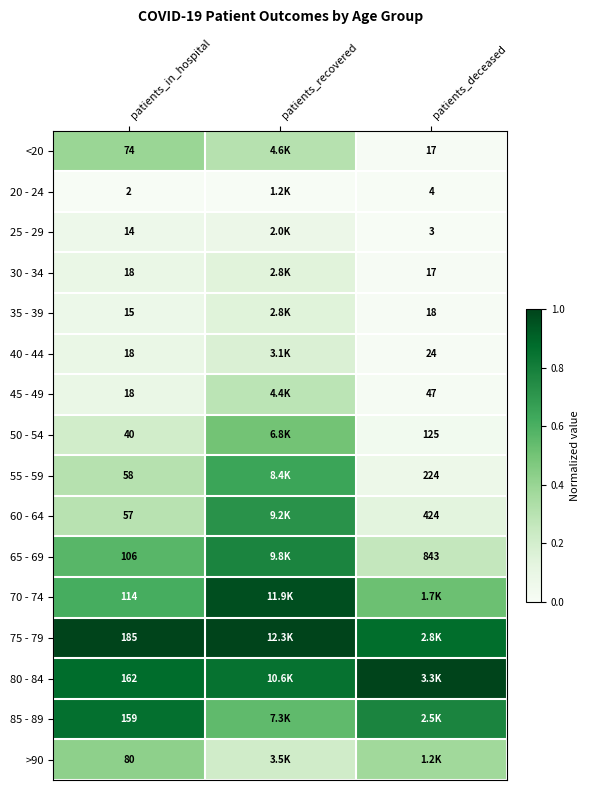

Is the value of 50 - 54 at patients_deceased greater than the value of <20 at patients_in_hospital?

Yes